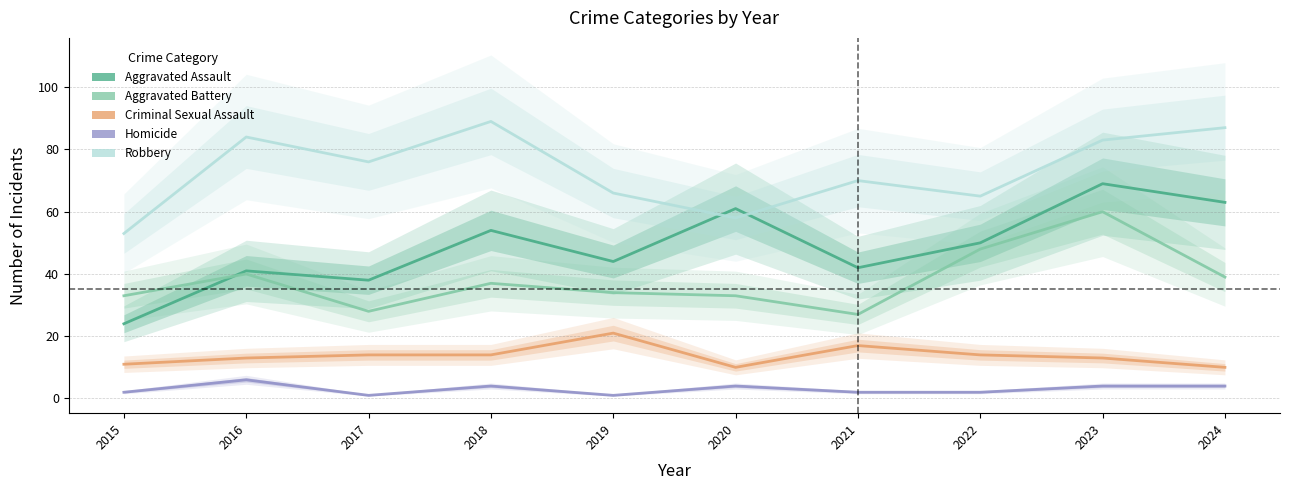

True or false: Robbery and Criminal Sexual Assault cross at least once.

False